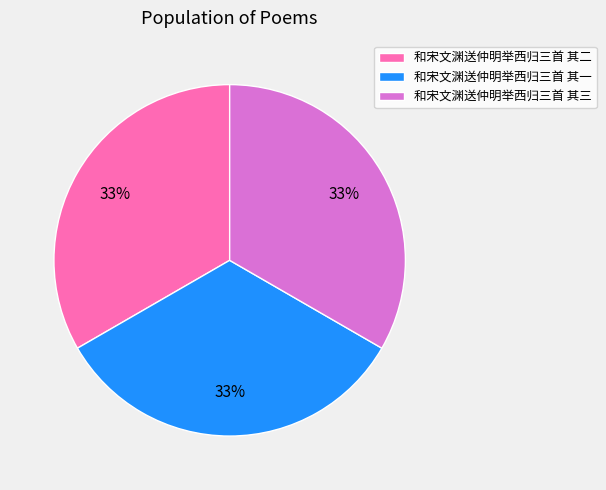

Is it true that 和宋文渊送仲明举西归三首 其二 is 26% of the pie?

False